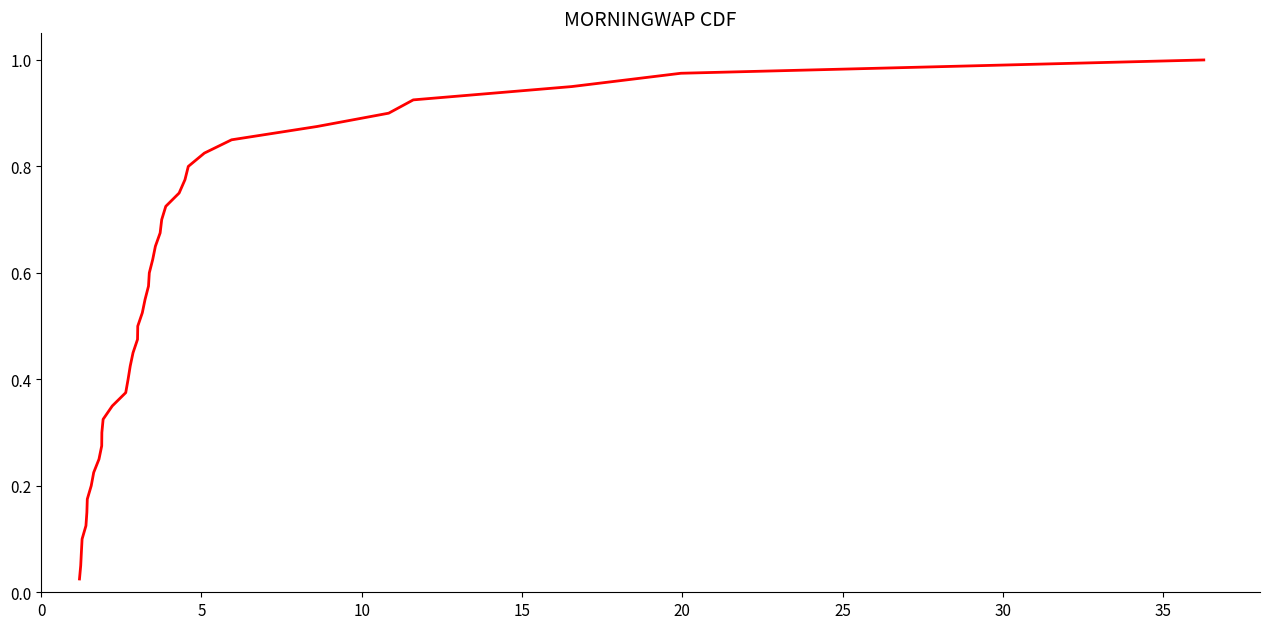

What is the difference between the maximum and second lowest values?

0.9